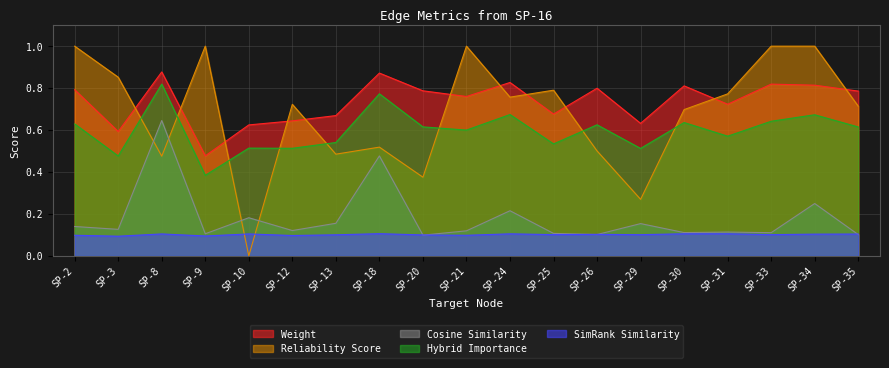

Does the chart display data point markers on the line(s)?

No